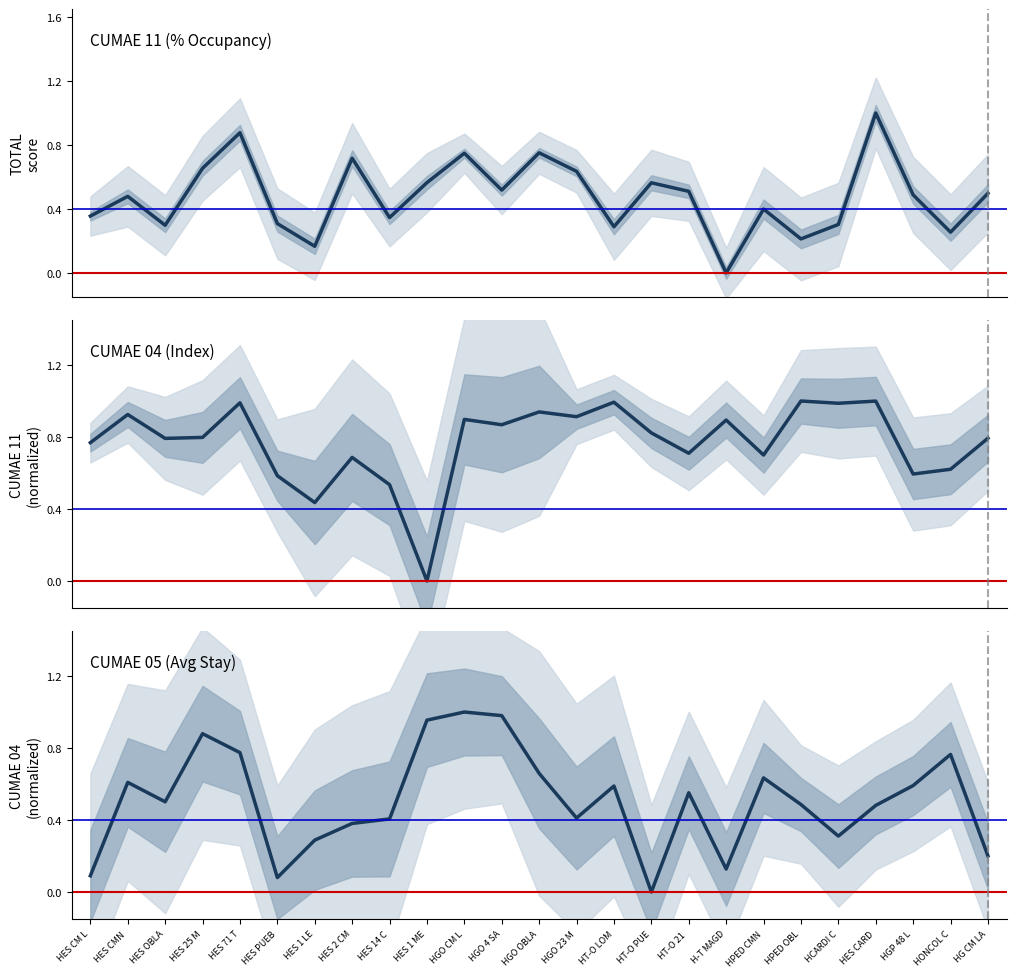

What is the label of the 13th point from the left?

HGO OBLA